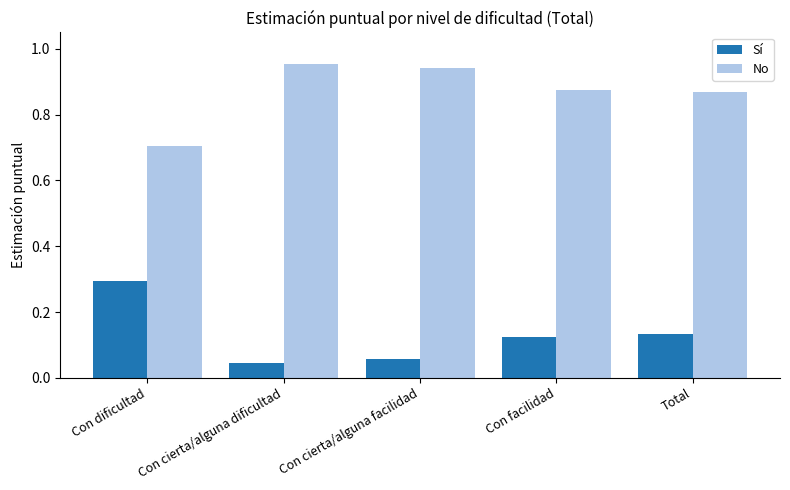

Rank the series by their maximum value, from lowest to highest.

Sí, No